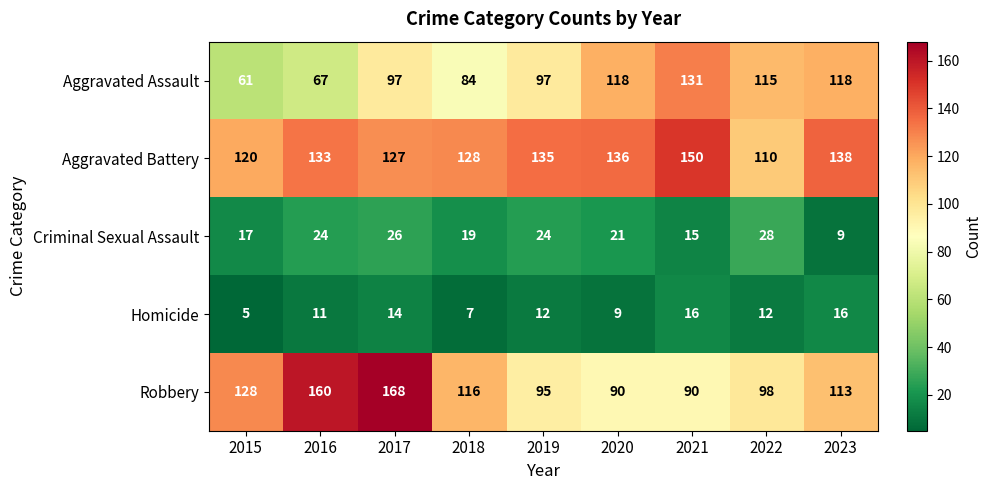

What is the approximate value of Homicide at 2019, to the nearest 10?

10